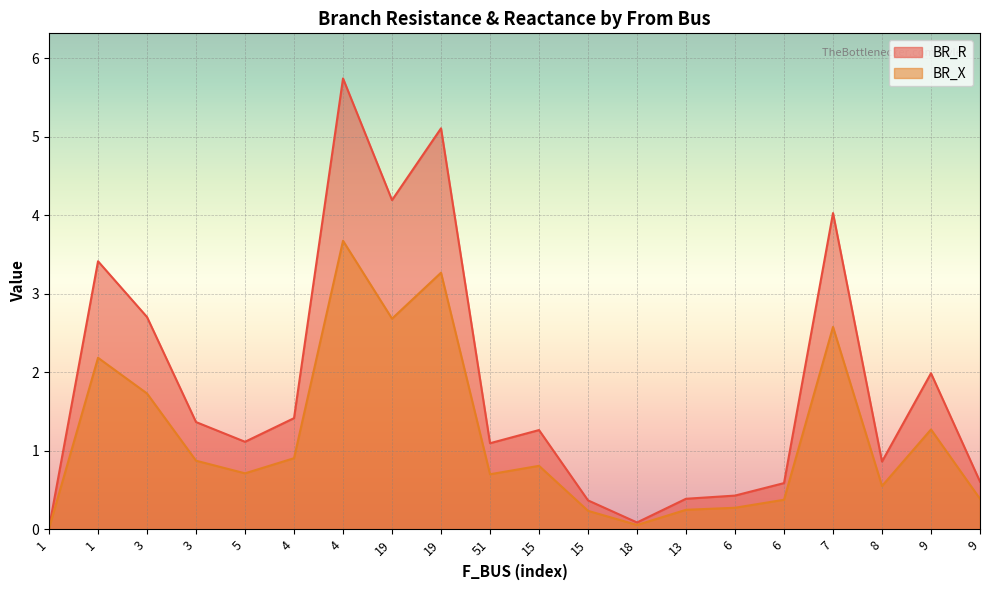

What is the approximate value of BR_R at 19?

4.2